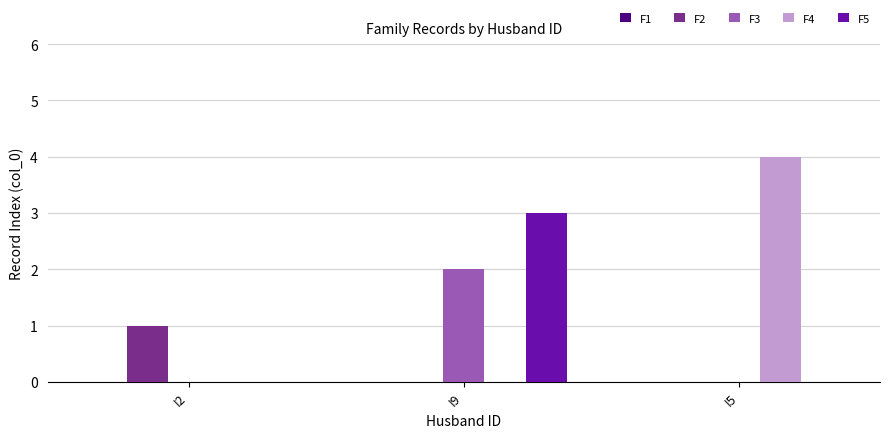

What is the highest value of the F5 series?

3